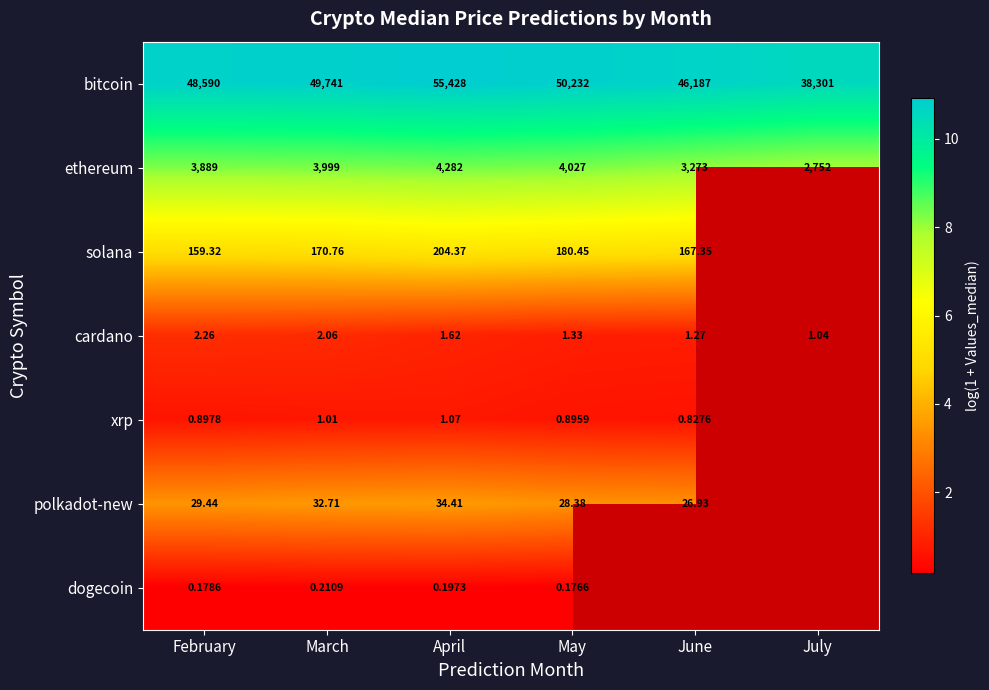

Is the value of cardano at March greater than the value of dogecoin at March?

Yes